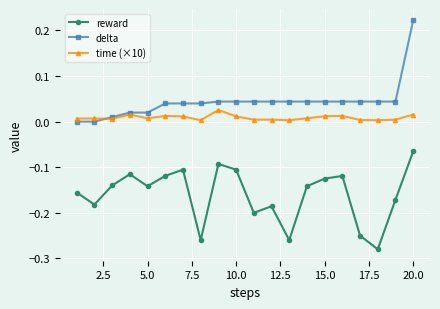

How many lines are shown in the chart?

3